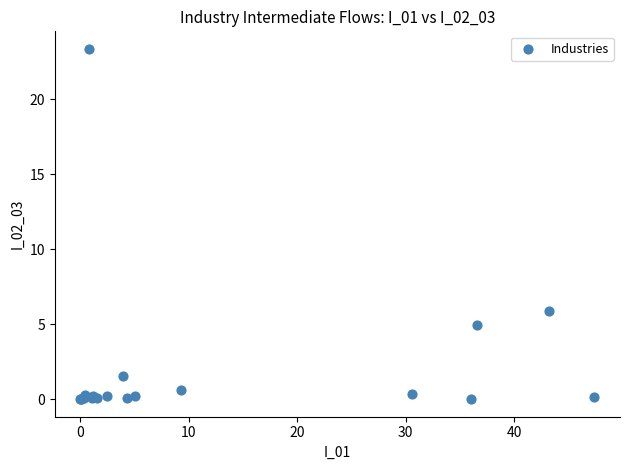

What Y value in the scatter plot is closest to 11?

5.9